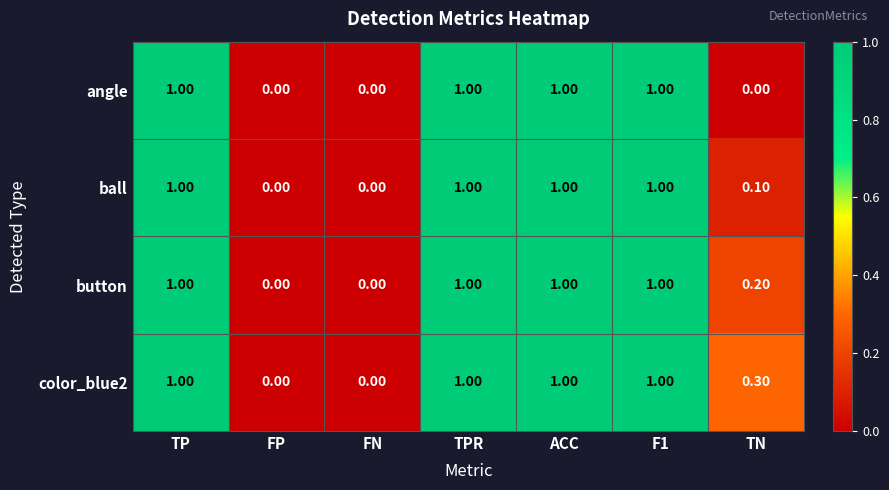

List the series in order of their overall mean, highest first.

color_blue2, button, ball, angle